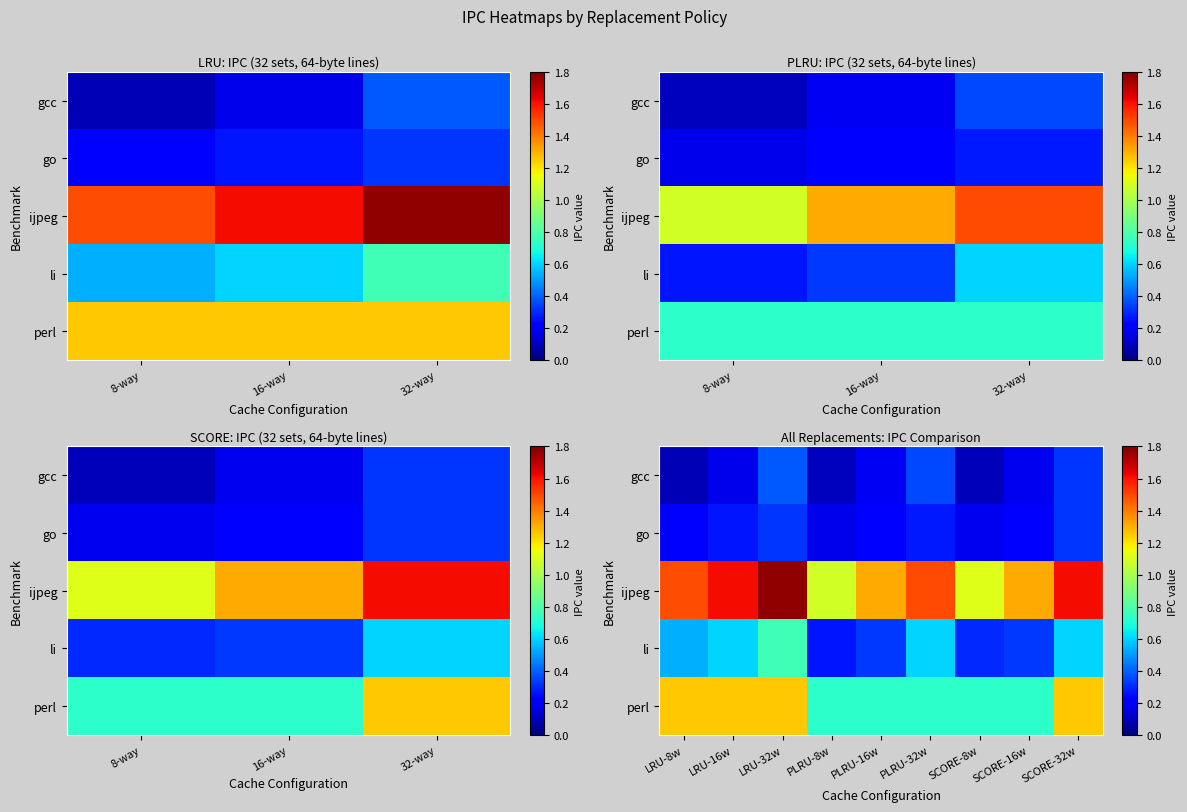

Is the value of gcc at SCORE-32w greater than the value of go at SCORE-8w?

Yes